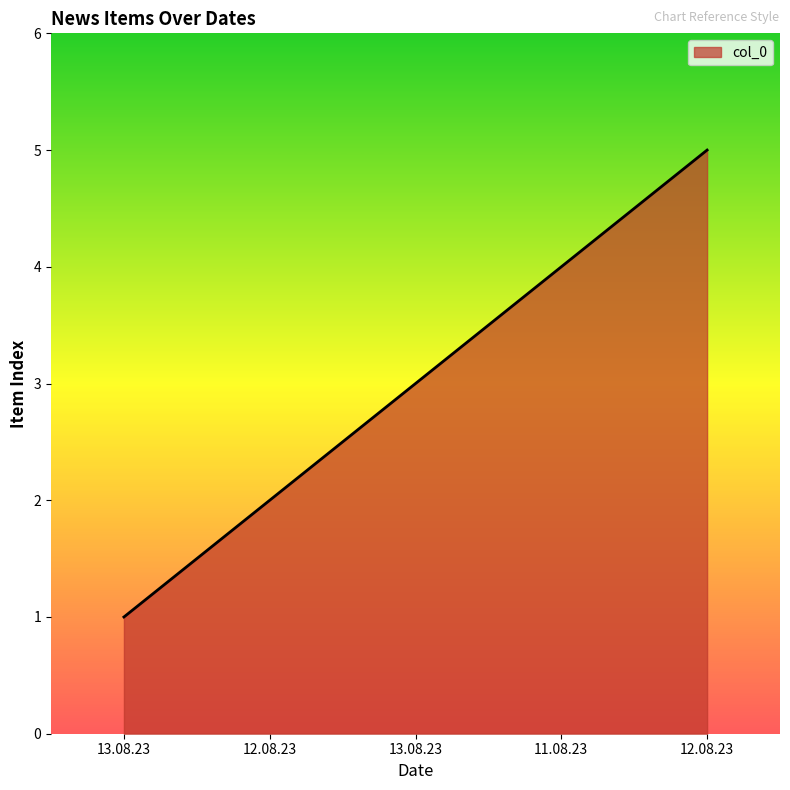

Reading right to left, list all the values displayed in this chart.

5	4	3	2	1